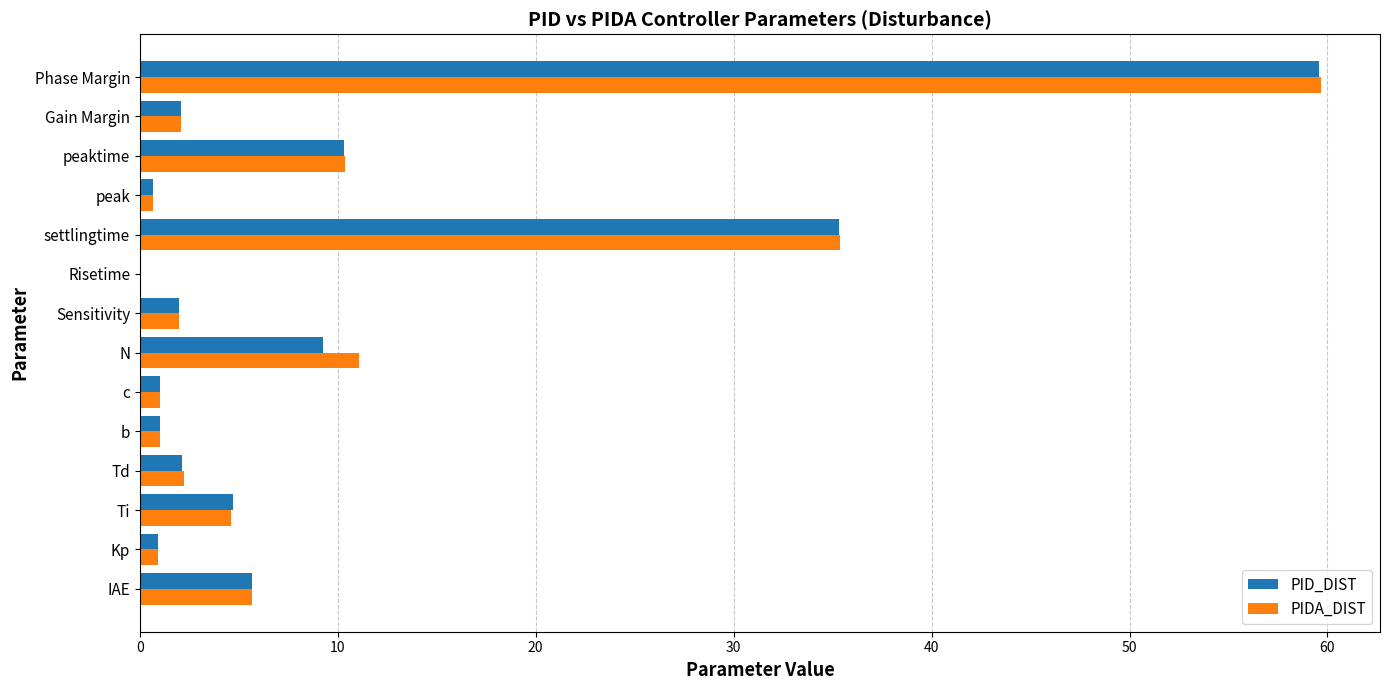

At which label is PID_DIST closest to 29?

settlingtime